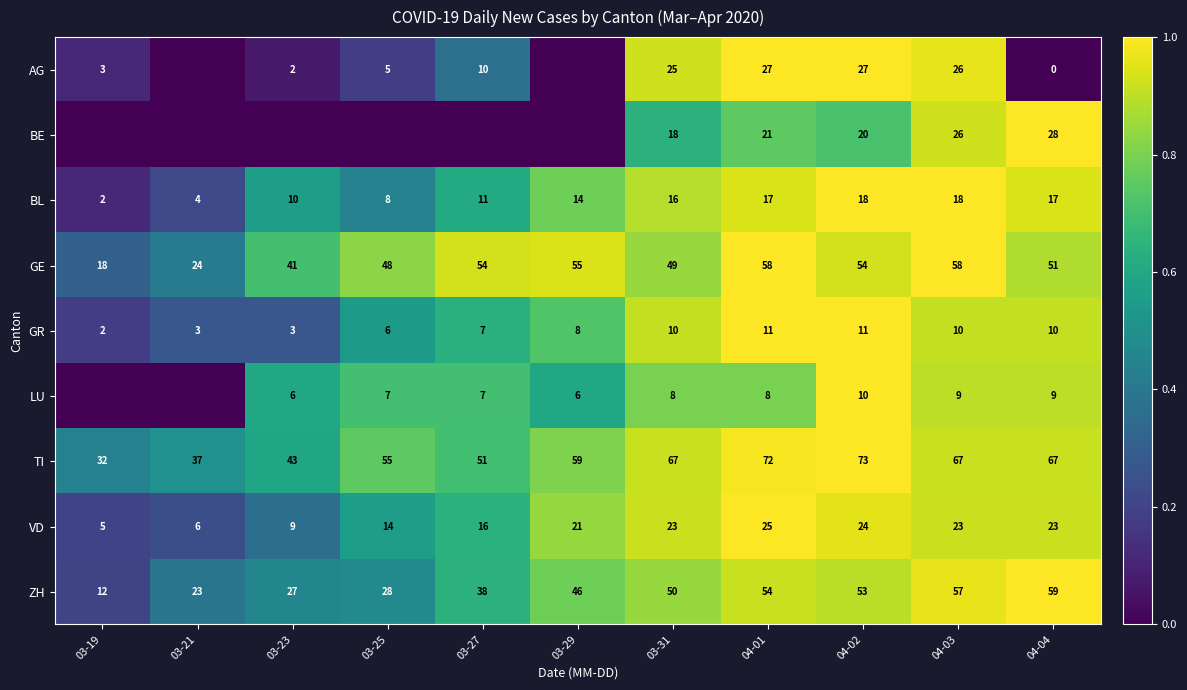

Which has a higher value, 03-31 or 03-21?

03-31